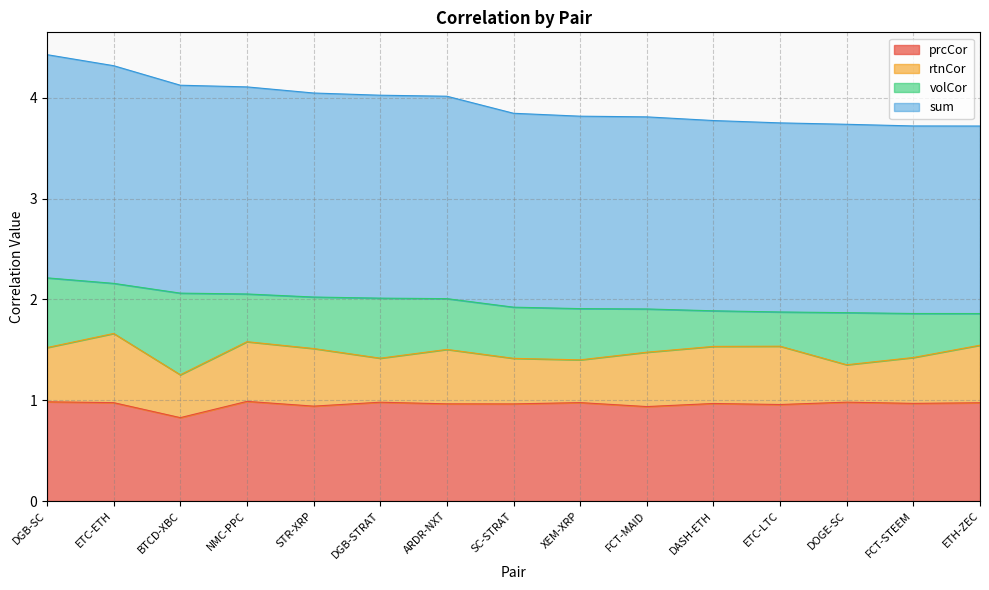

What is the difference between the second highest and minimum values in the sum series?

0.3